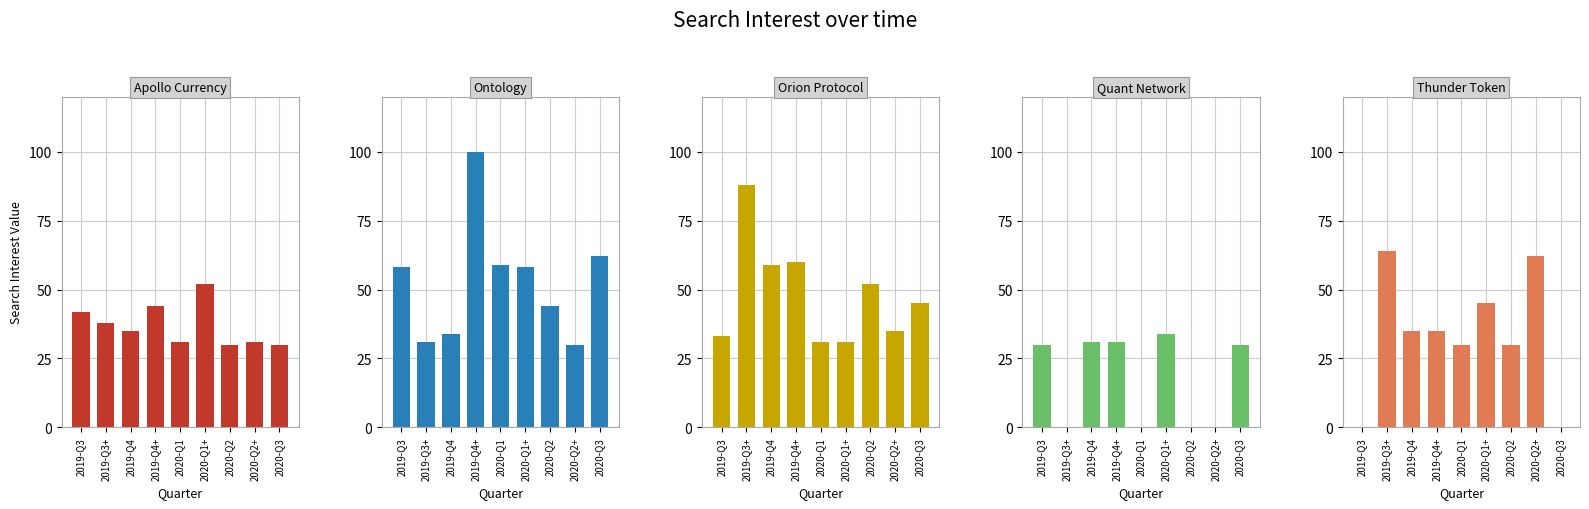

At 2020-Q1, list the series in order from largest to smallest.

Ontology, Apollo Currency, Orion Protocol, Thunder Token, Quant Network